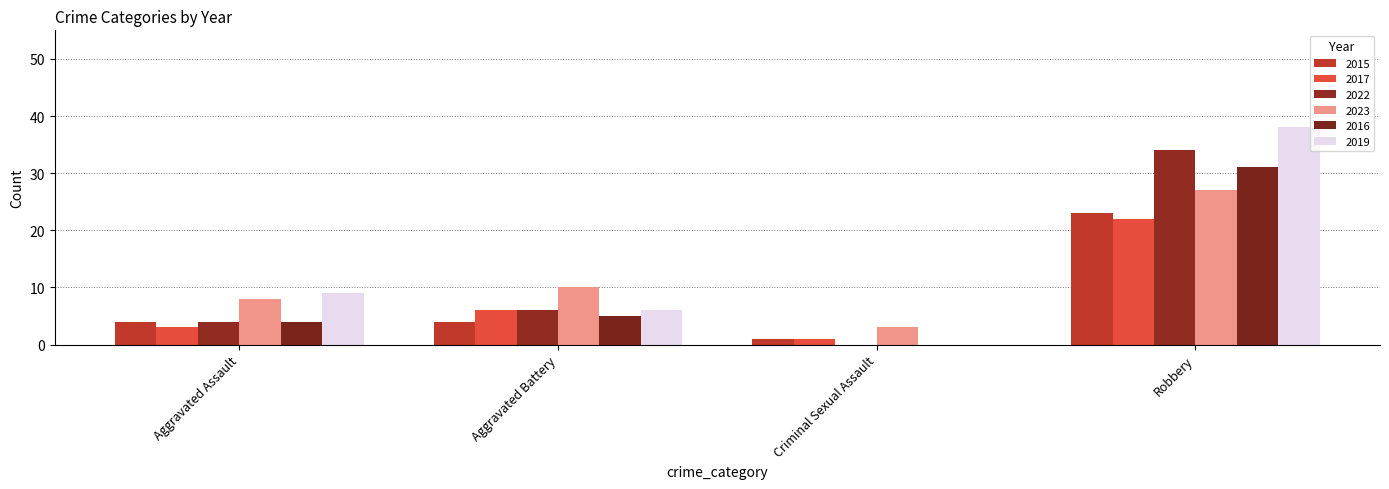

How many values in 2022 are above zero?

3